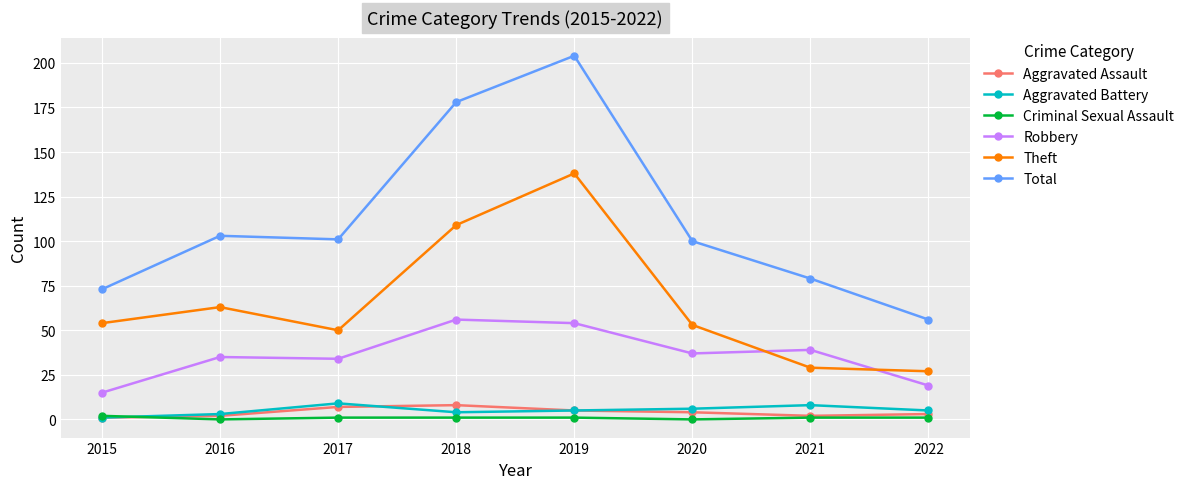

Reading left to right, transcribe all the data shown in this chart.

Aggravated Assault: 1	2	7	8	5	4	2	3
Aggravated Battery: 1	3	9	4	5	6	8	5
Criminal Sexual Assault: 2	0	1	1	1	0	1	1
Robbery: 15	35	34	56	54	37	39	19
Theft: 54	63	50	109	138	53	29	27
Total: 73	103	101	178	204	100	79	56